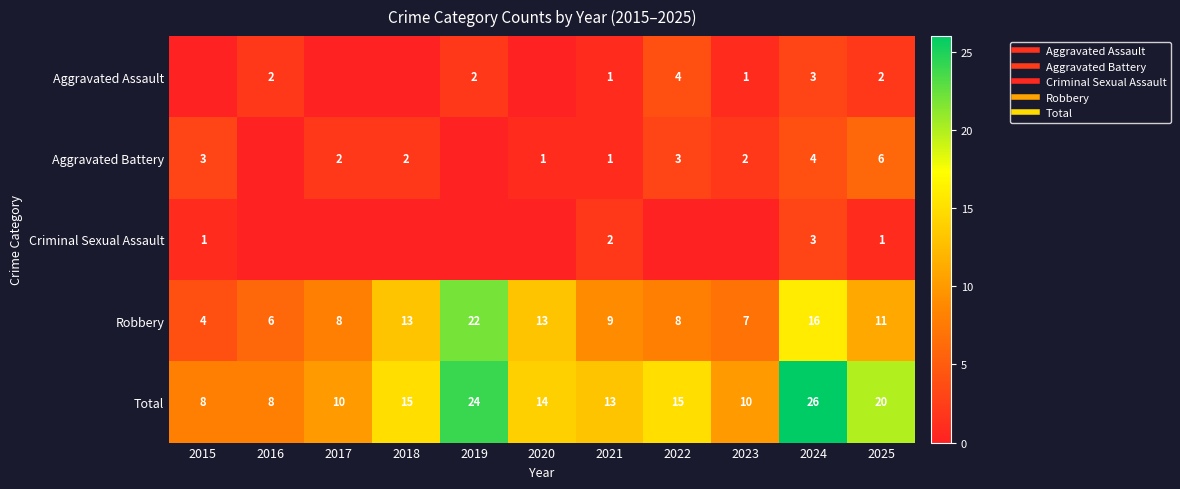

Read the Robbery value at 2019.

22